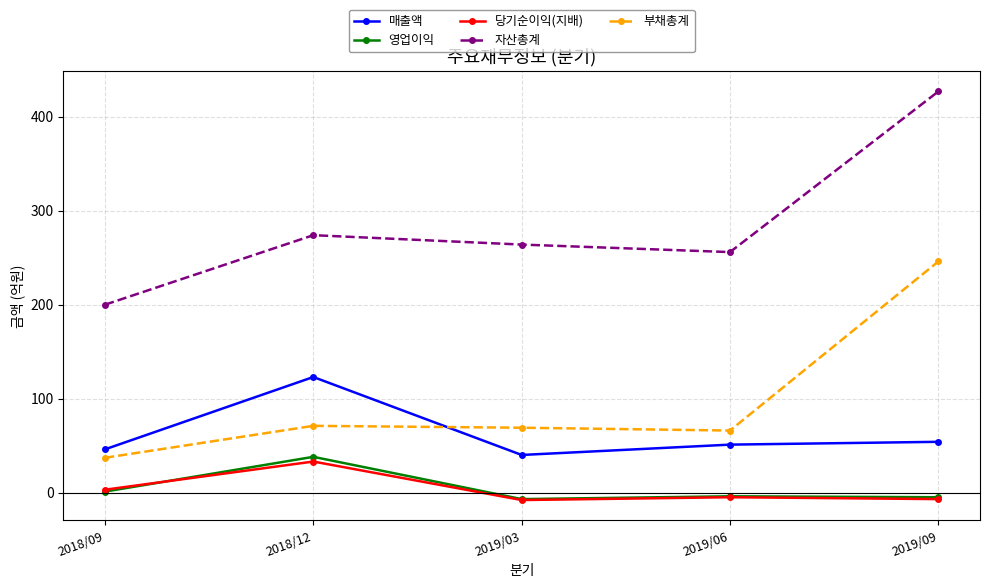

True or false: 부채총계 and 영업이익 cross at least once.

False